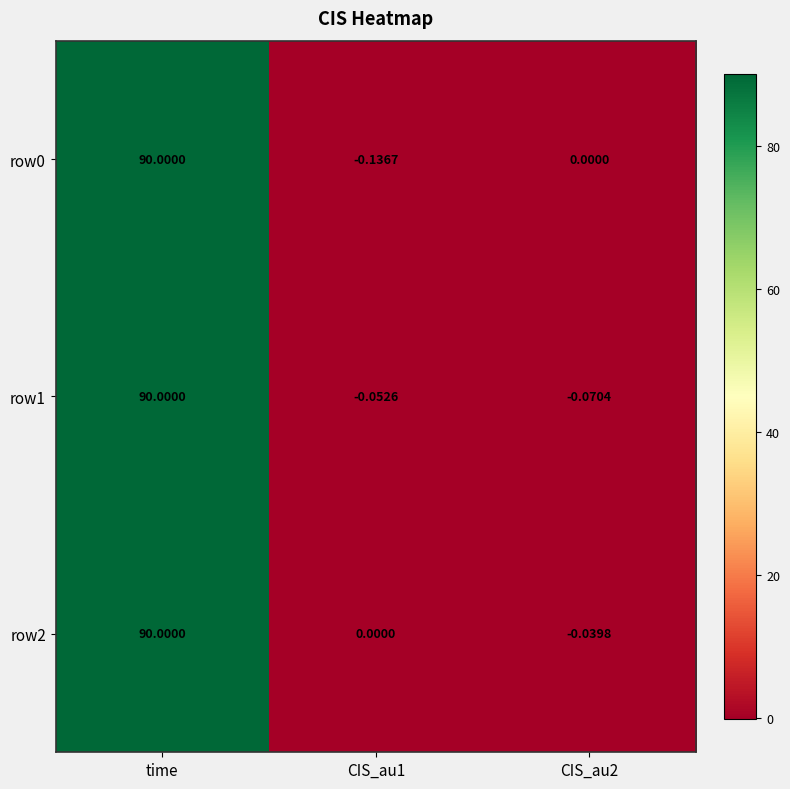

What is the maximum value shown in the chart?

90.0